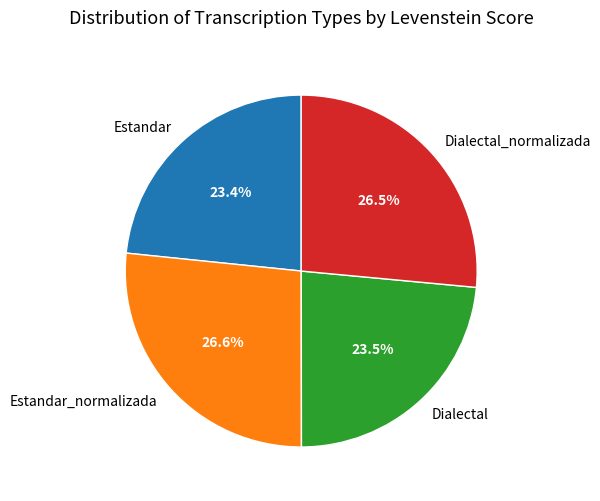

Is there any slice that represents more than half of the pie?

No